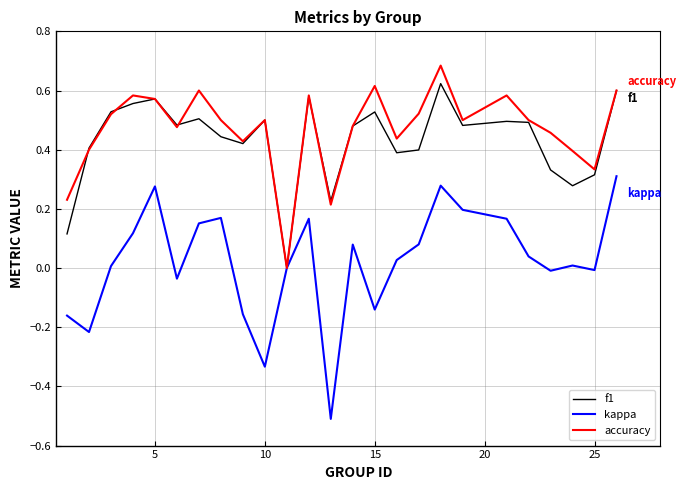

What is the minimum value shown in the chart?

-0.5